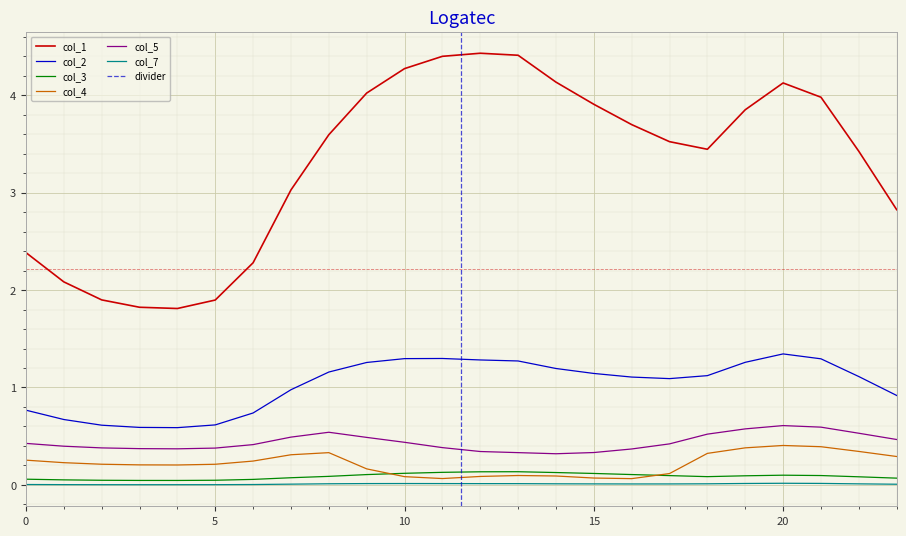

Does the chart display data point markers on the line(s)?

No